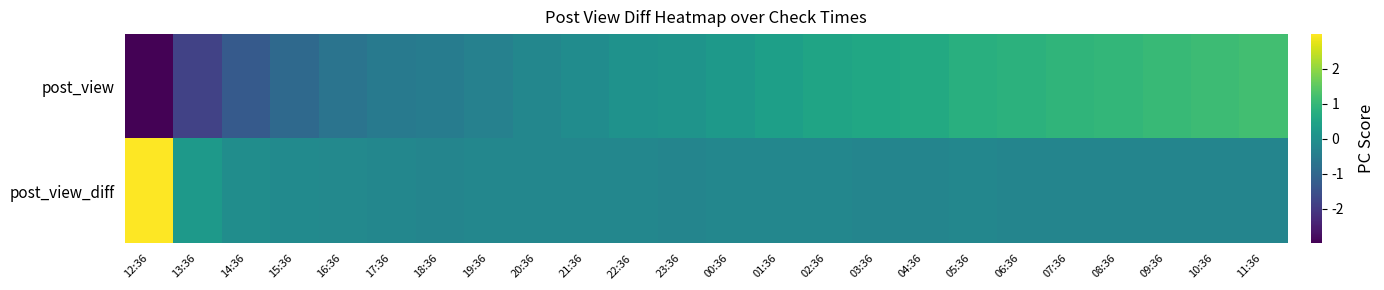

How many data points does each series have?

24